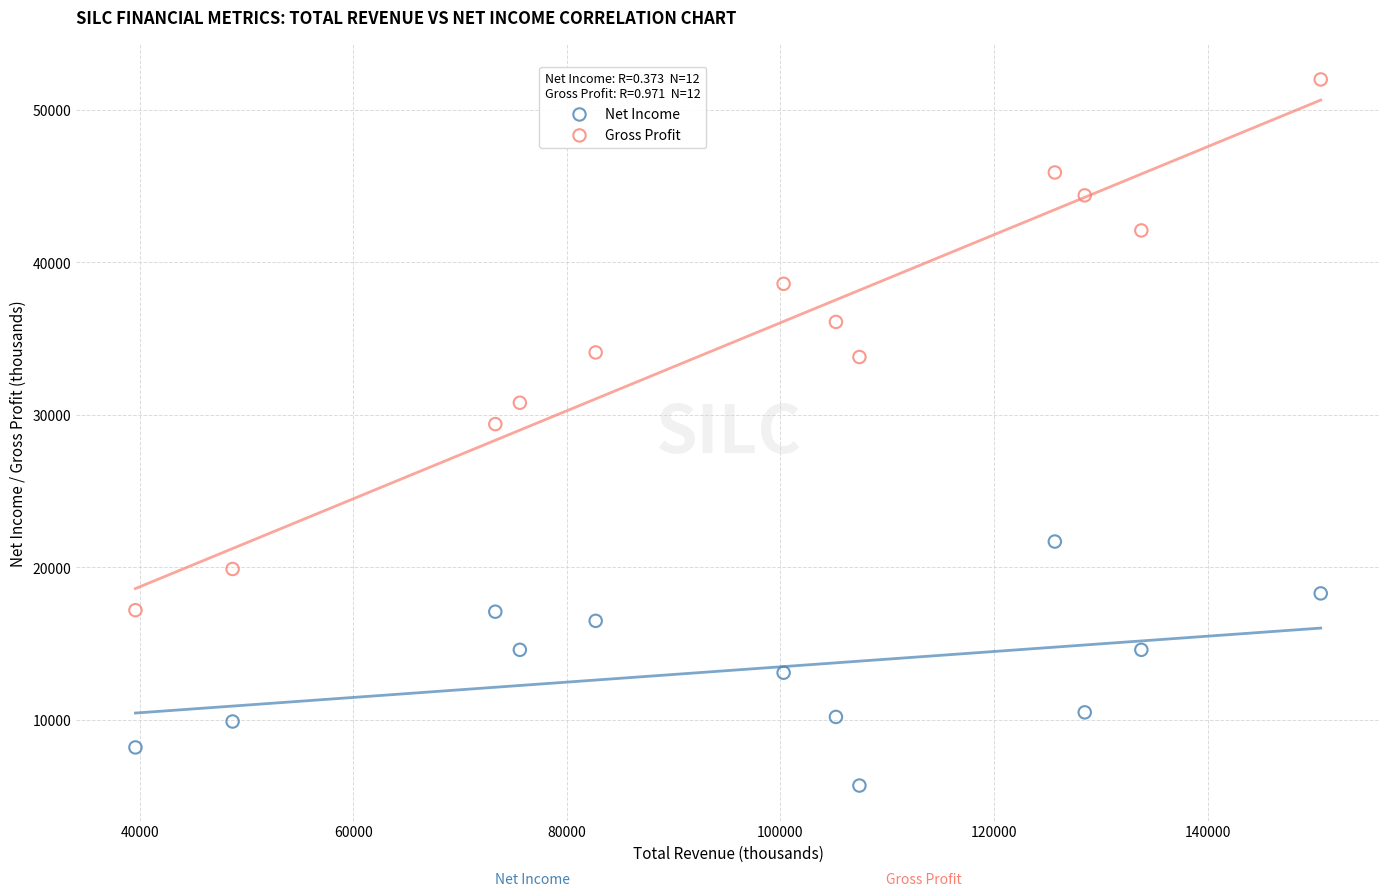

Across all data points, what is the range of X values (max minus min)?

111000